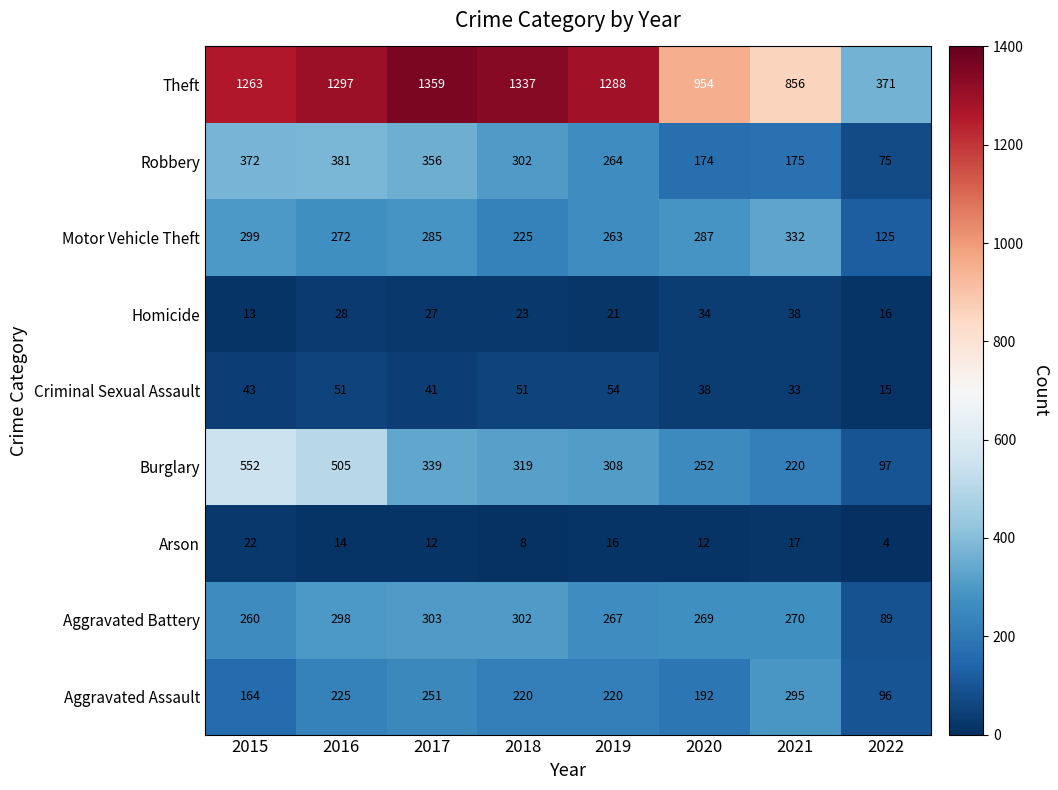

What is the total value across all series at 2016?

3071